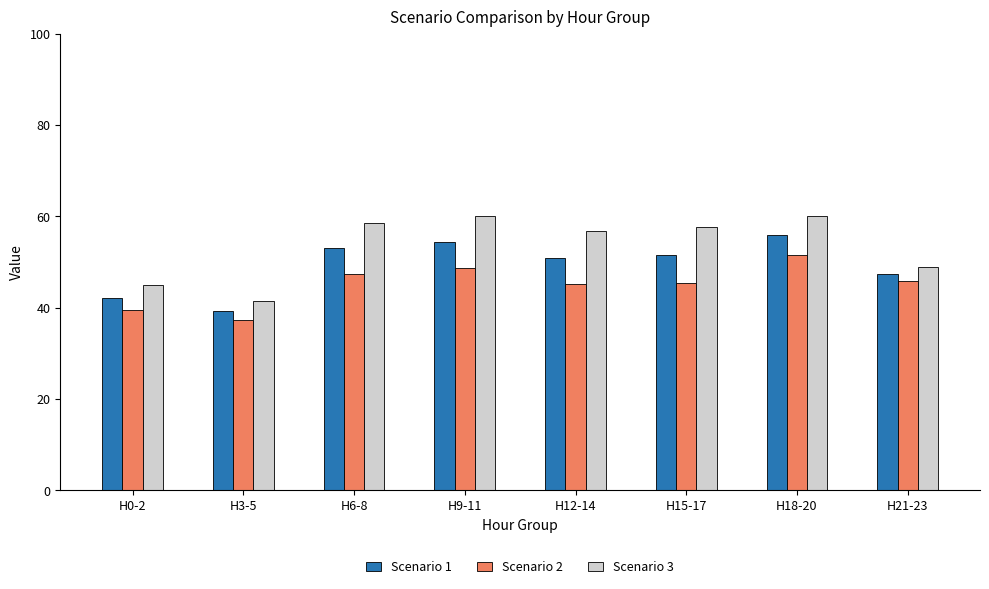

Is the value of Scenario 2 at H12-14 greater than the value of Scenario 3 at H6-8?

No